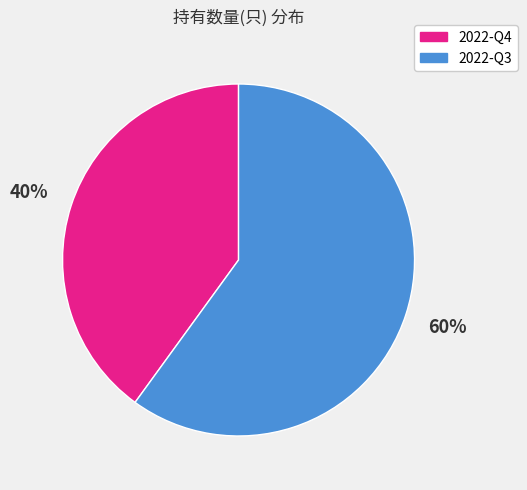

Is the sum of 2022-Q3 and 2022-Q4 greater than half?

Yes